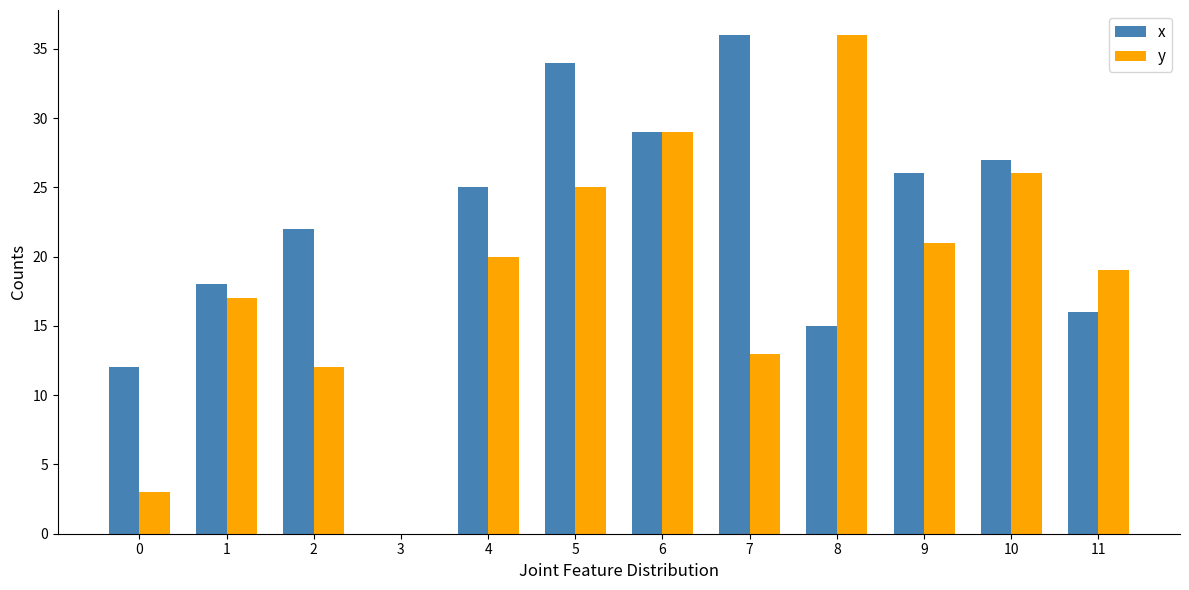

Between 2 and 8, which series saw the biggest shift?

y